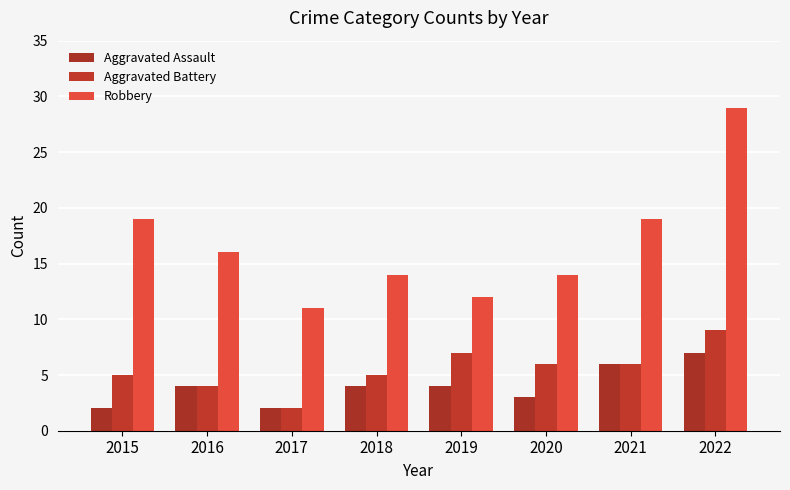

Reading left to right, what are all the values shown in this chart?

Aggravated Assault: 2	4	2	4	4	3	6	7
Aggravated Battery: 5	4	2	5	7	6	6	9
Robbery: 19	16	11	14	12	14	19	29